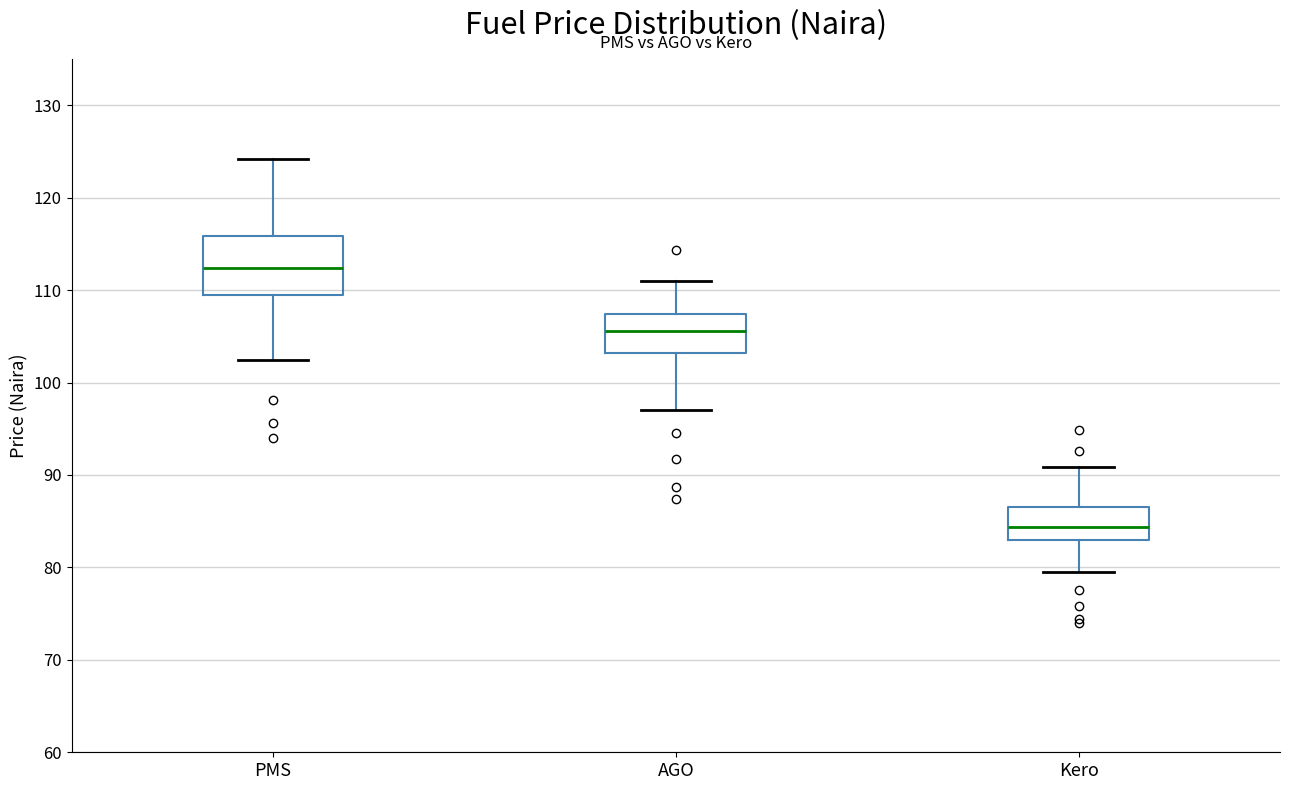

Reading left to right, read every box against the y-axis: the position of its median line, the range the box covers, and the ends of its whiskers. The values are not printed on the chart, so give them approximately, as read against the axis.

PMS: median 112, box 109 to 116, whiskers 102 to 124
AGO: median 106, box 103 to 107, whiskers 97 to 111
Kero: median 84, box 83 to 87, whiskers 79 to 91